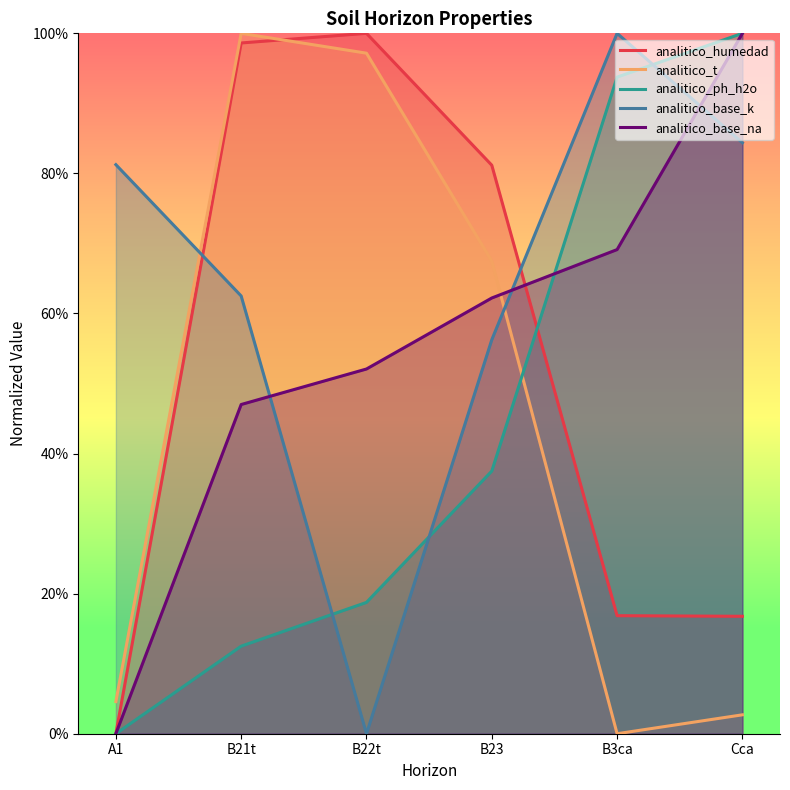

What is the label of the 6th point from the left?

Cca